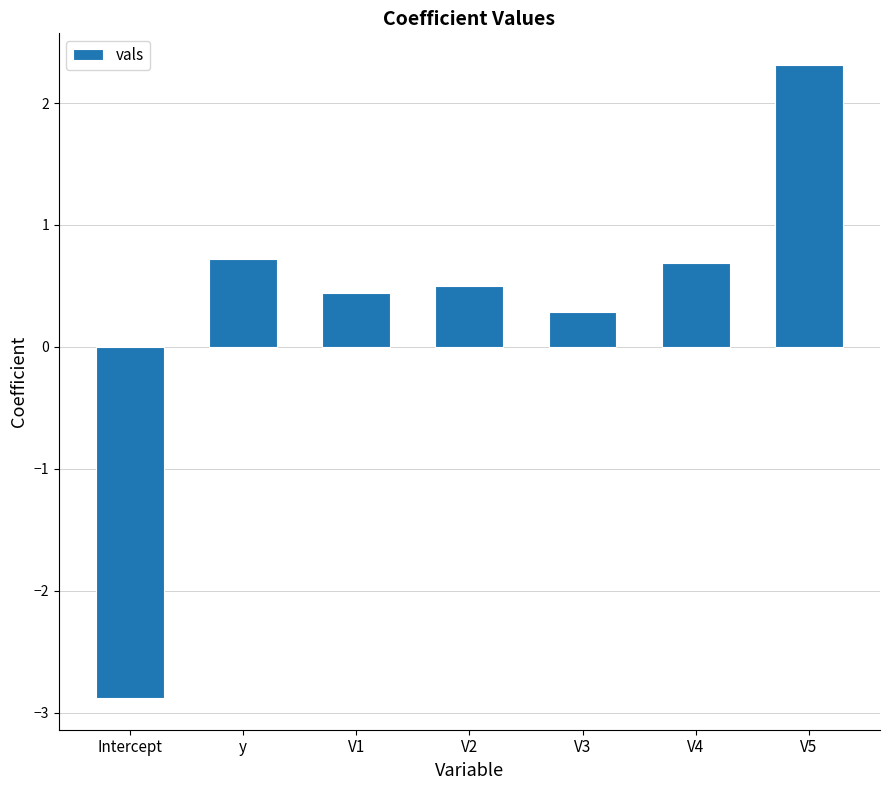

How many values are below 0?

1